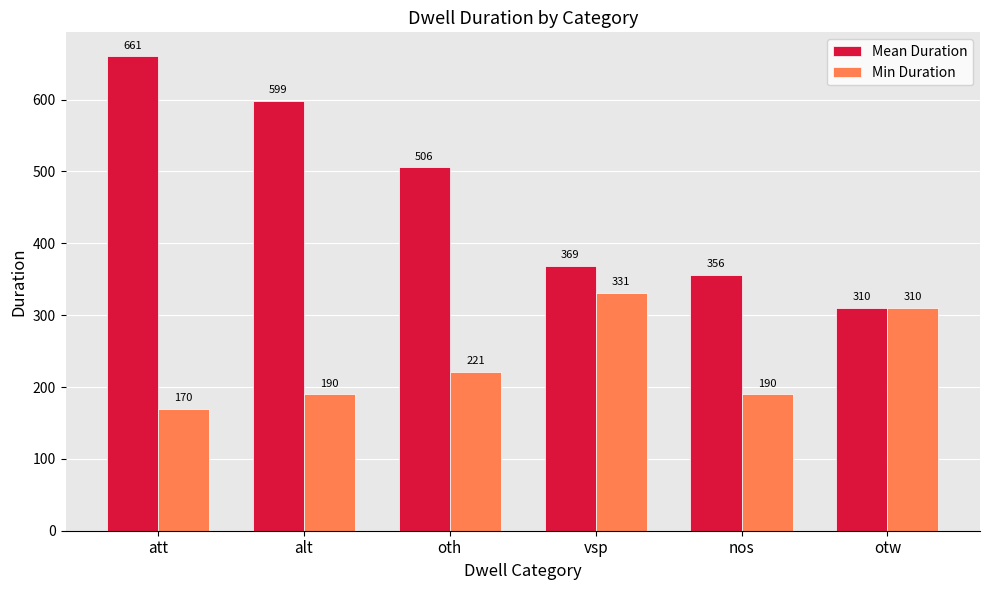

Which category has the lowest value across all series?

att